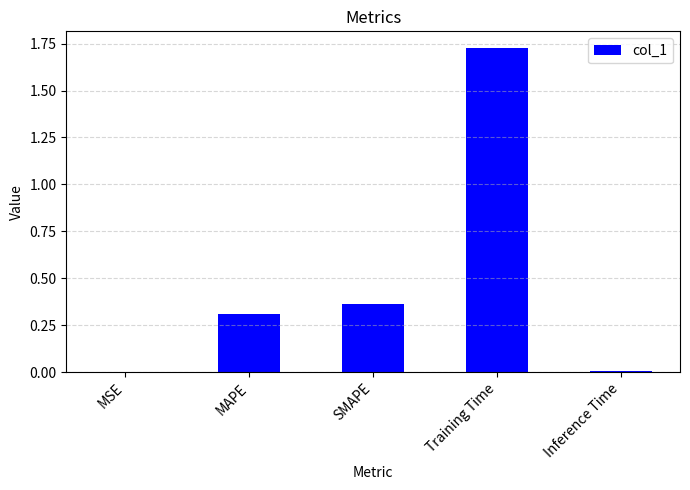

True or false: the data shows 0.1 at MAPE.

False